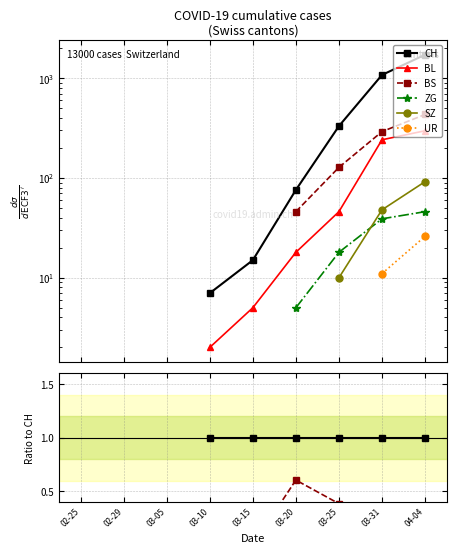

What position from the left is 03-15?

5